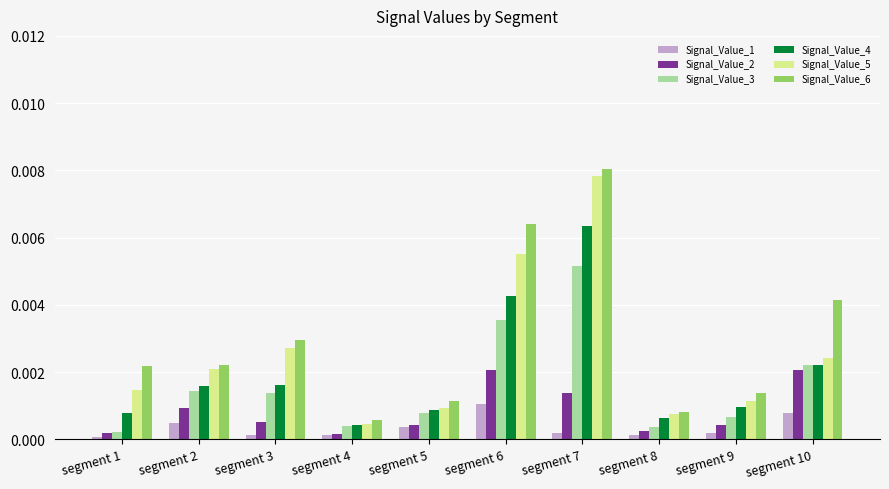

List the series in order of their peak value, lowest first.

Signal_Value_1, Signal_Value_2, Signal_Value_3, Signal_Value_4, Signal_Value_5, Signal_Value_6